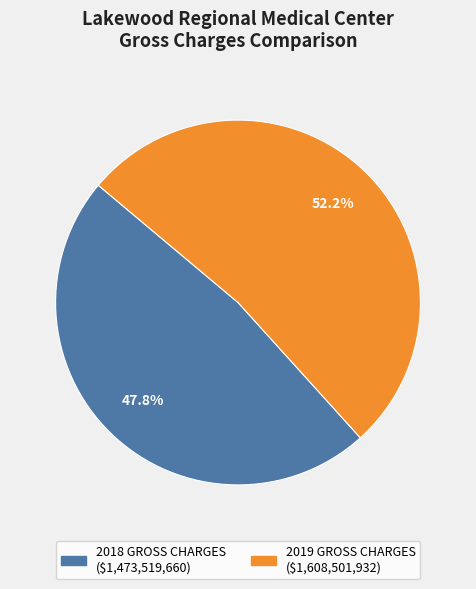

How many segments does this pie chart have?

2